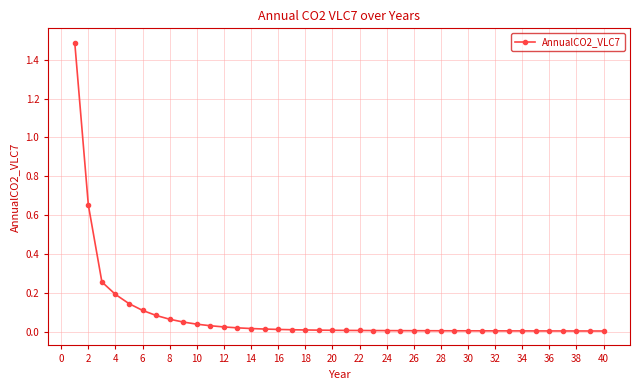

What is the sum of all values?

3.4